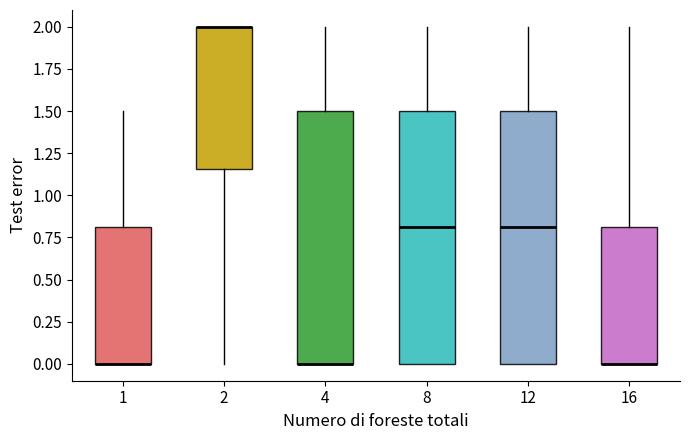

Where is the lower edge of the box at x = 2 on the y-axis? The values are not printed on the chart, so give them approximately, as read against the axis.

1.15